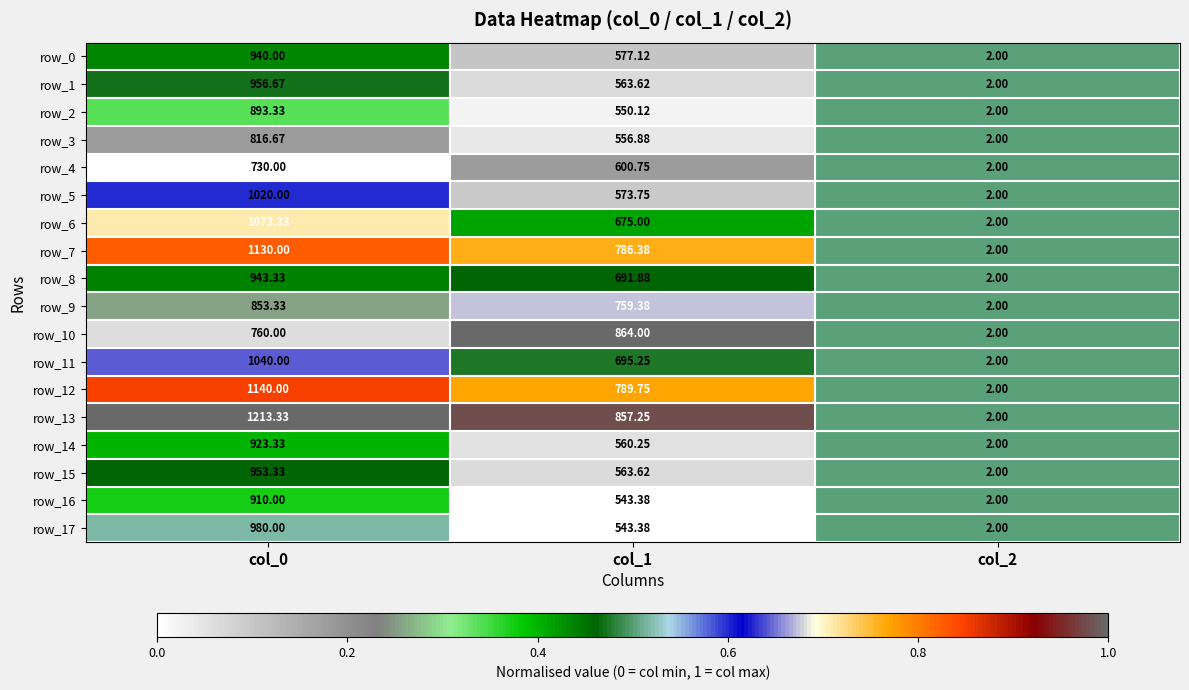

What is the total value across all series at col_1?

11751.8